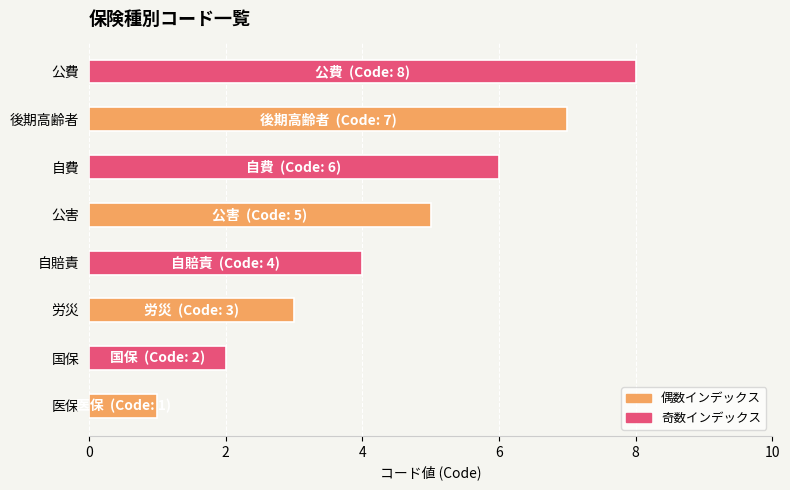

The chart shows a value of 1 at 医保. True or false?

True